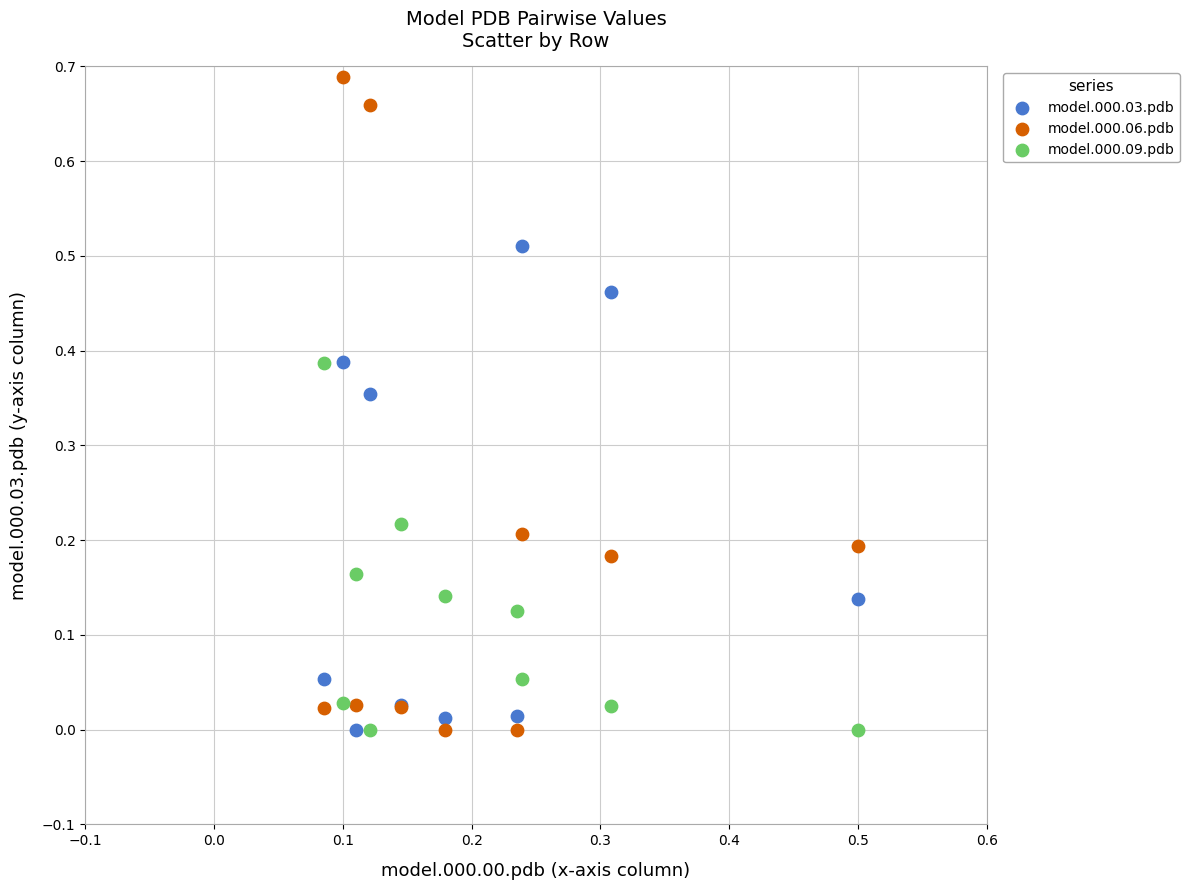

What are all the series names shown in the legend?

model.000.03.pdb, model.000.06.pdb, model.000.09.pdb